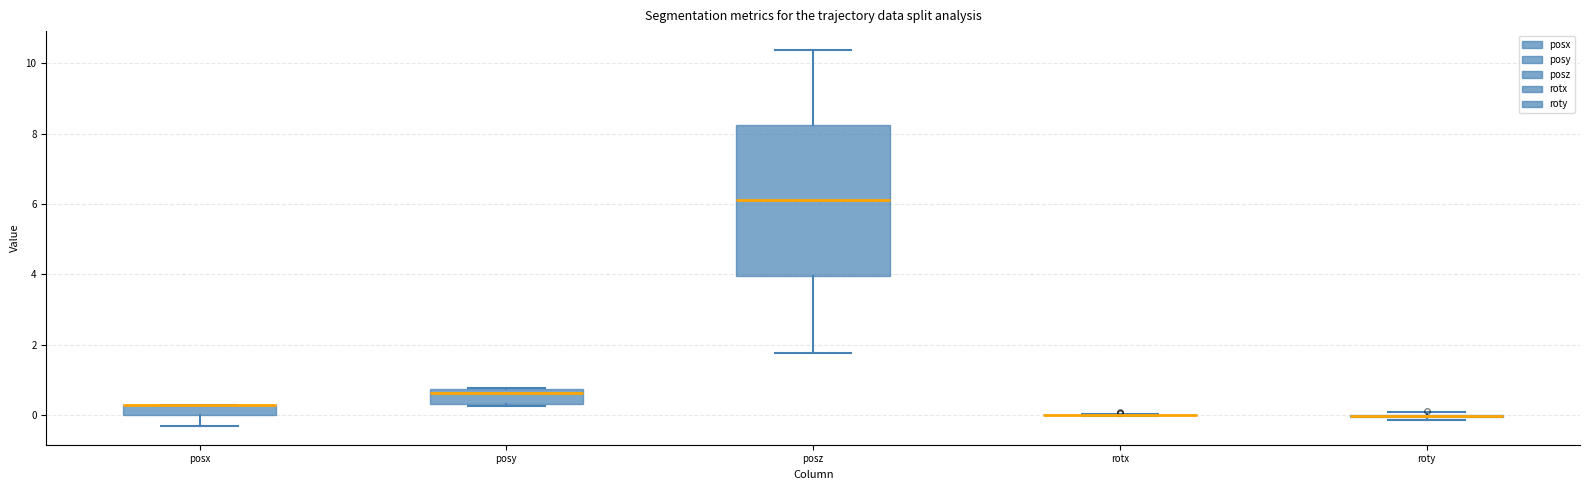

Where is the lower edge of the box for posx on the y-axis? The values are not printed on the chart, so give them approximately, as read against the axis.

0.0